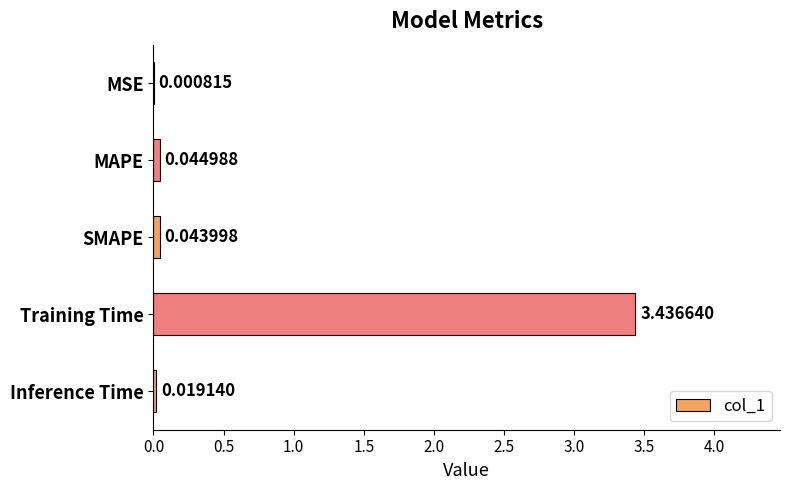

What is the sum of all values?

3.5